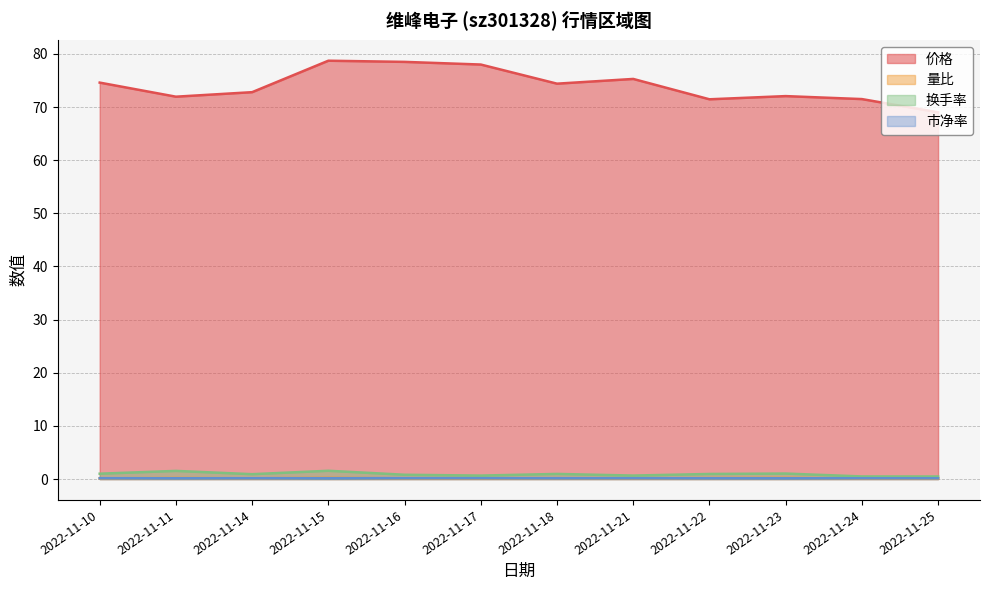

What is the spread (max minus min) of values at 2022-11-24?

71.4